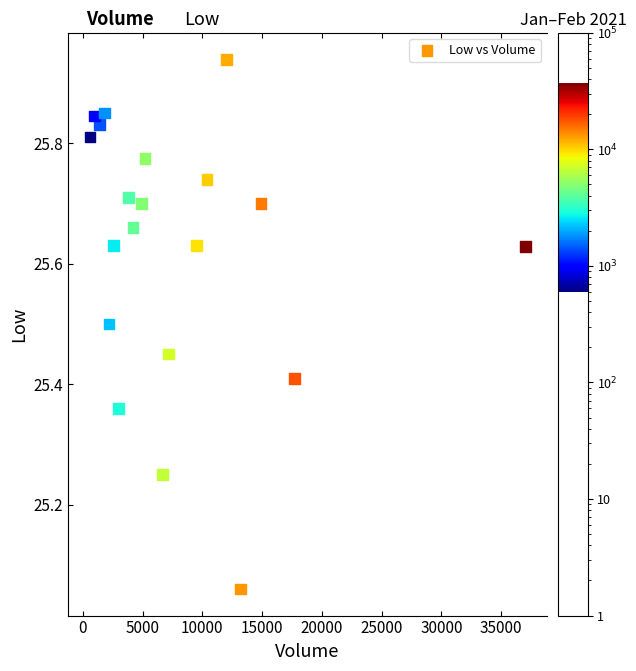

What is the range of Y values (max minus min)?

0.9